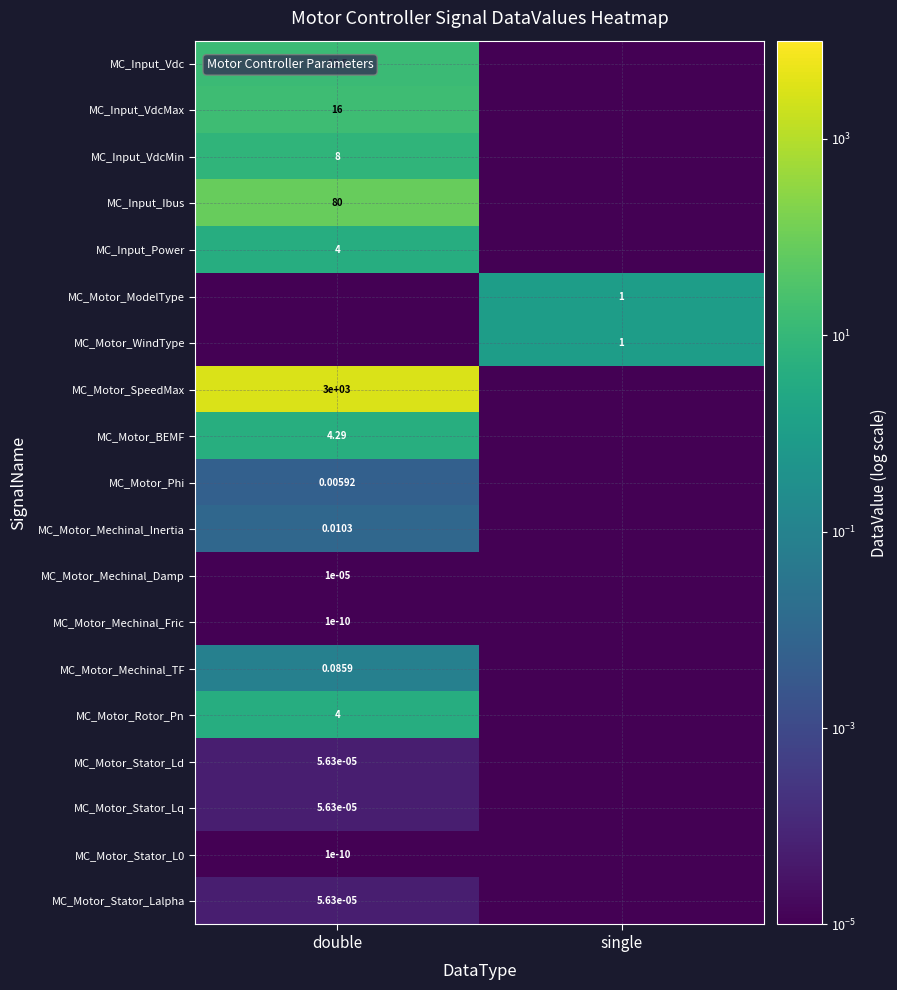

Is the value of MC_Motor_Mechinal_Damp at double greater than the value of MC_Motor_WindType at single?

No